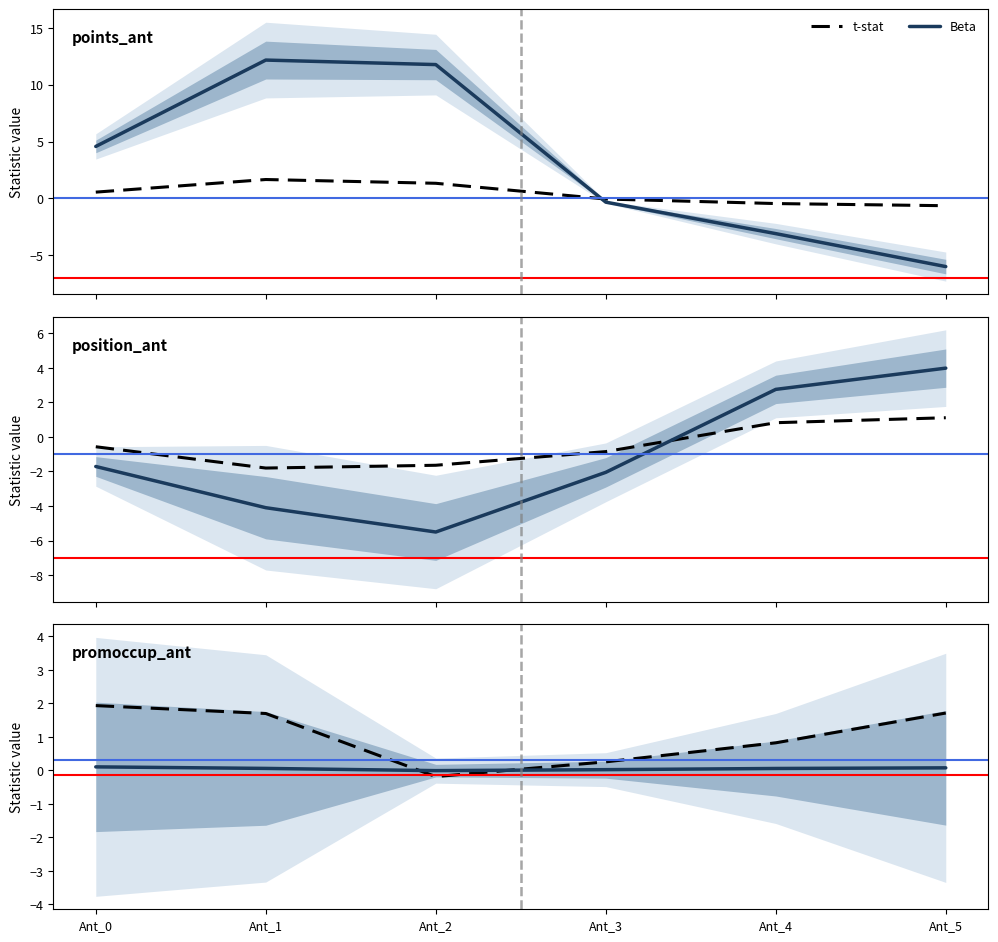

What is the value of the t-stat point at the 2nd from the left?

1.7